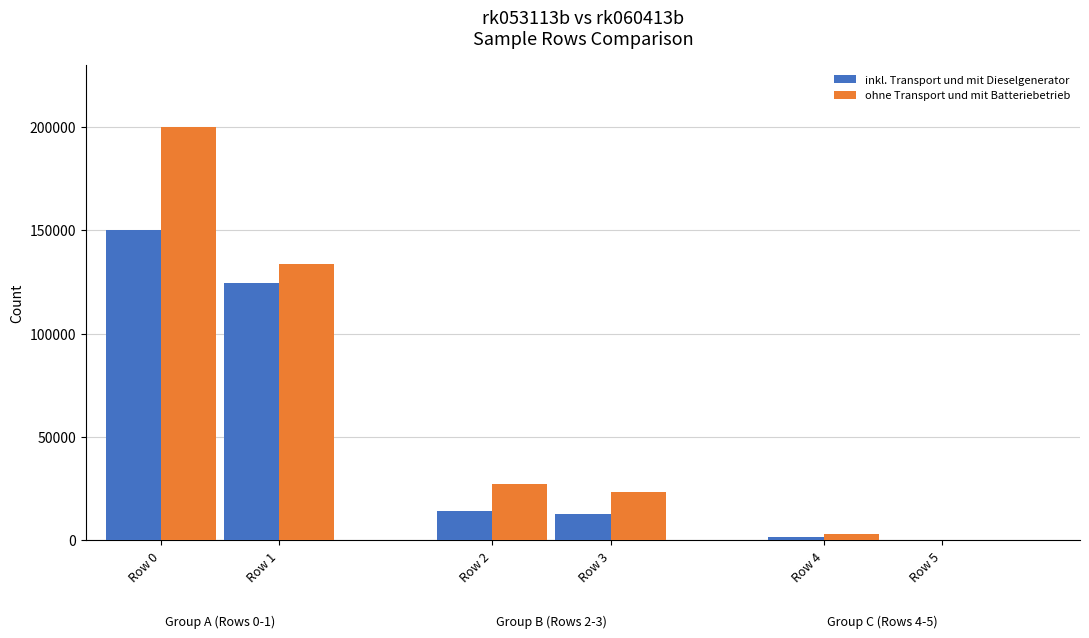

At which category is the sum across all series the highest?

Row 0